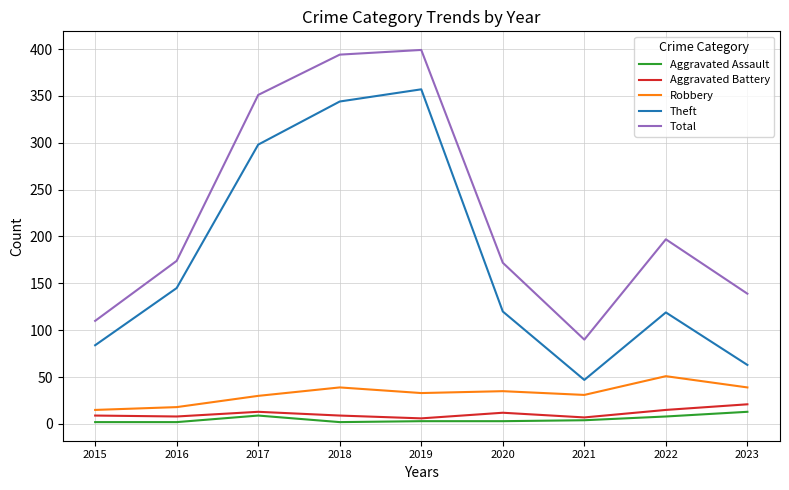

True or false: Aggravated Battery and Total intersect in this chart.

False